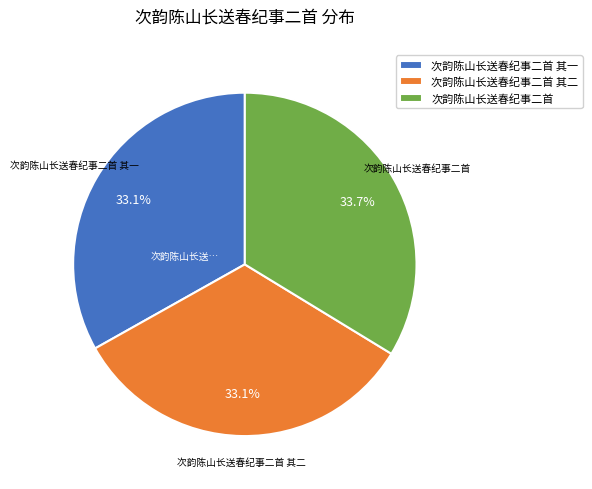

Is there a majority slice in this chart?

No